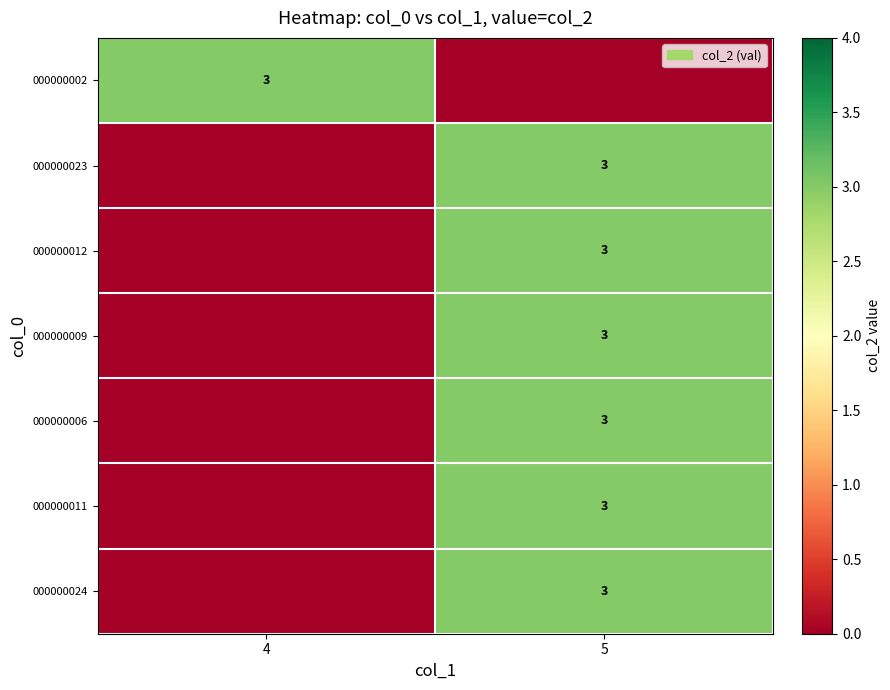

Reading left to right, list all the values displayed in this chart.

row_0: 3	0
row_1: 0	3
row_2: 0	3
row_3: 0	3
row_4: 0	3
row_5: 0	3
row_6: 0	3